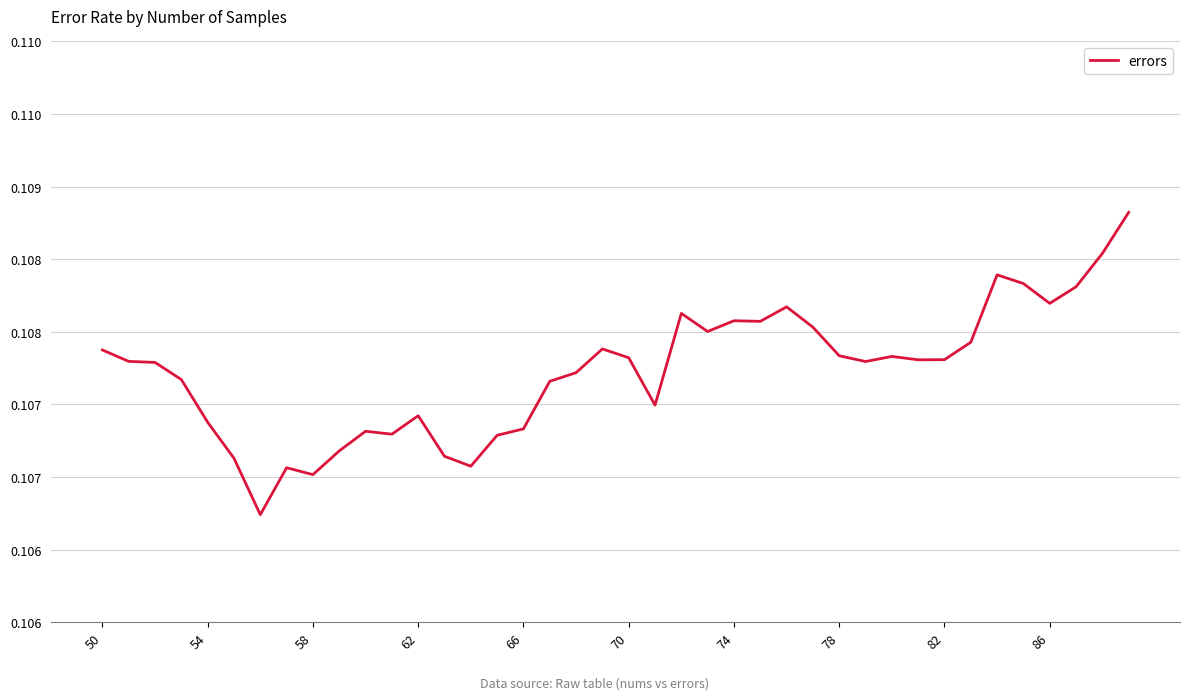

Does the chart display data point markers on the line(s)?

No